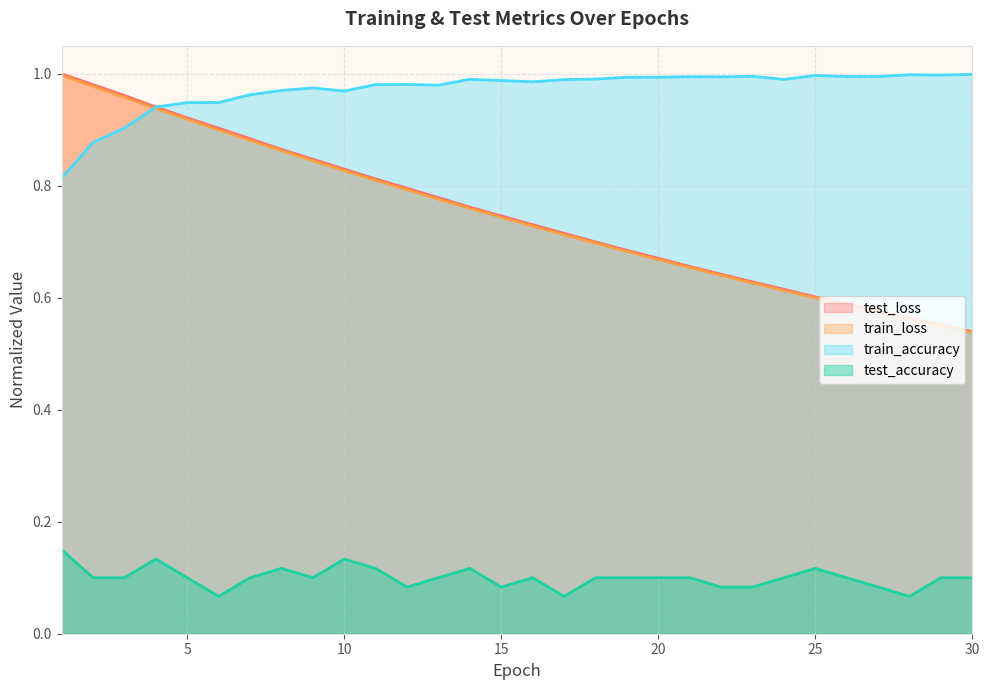

How many lines are shown in the chart?

4